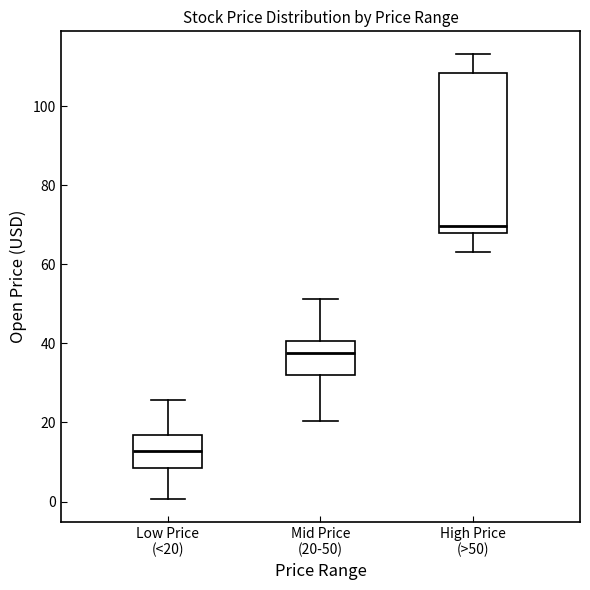

Which box has the lowest median line?

Low Price (<20)